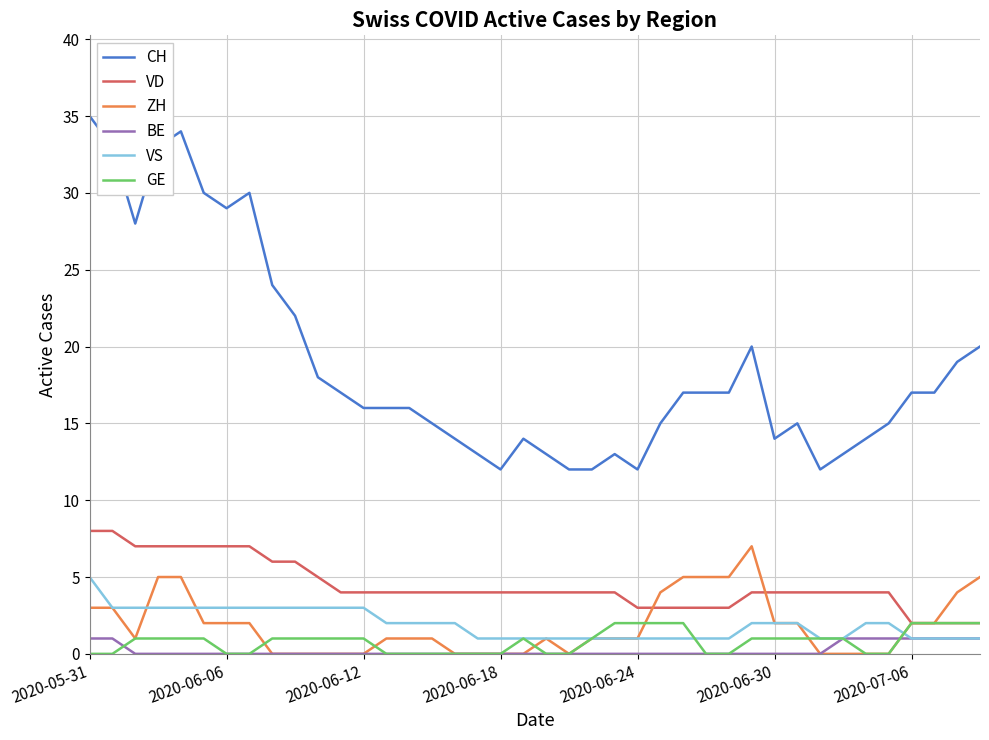

What is the difference between the maximum and minimum values in the CH series?

23